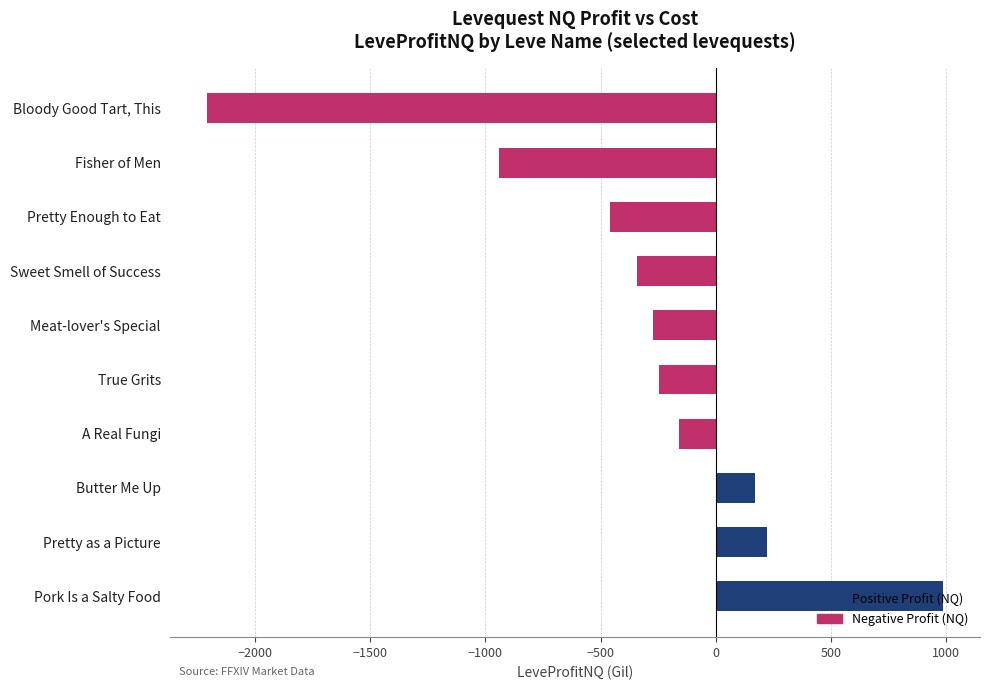

Does the chart contain stacked bars?

No